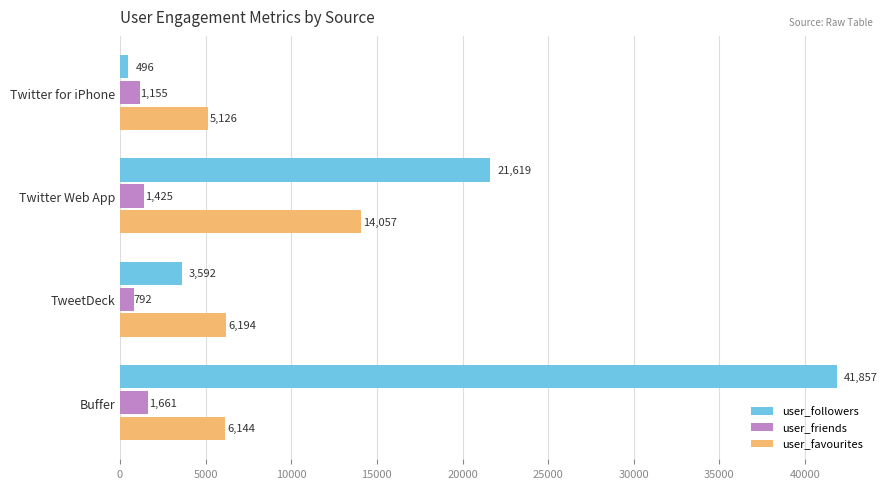

Which series has the widest spread of values?

user_followers